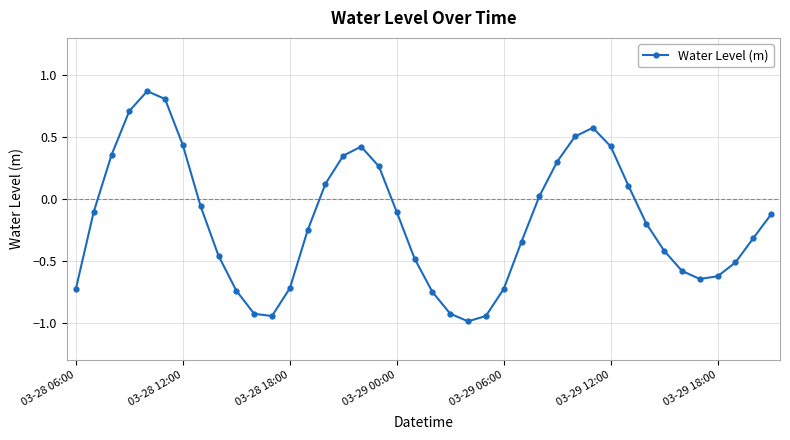

What is the sum of all values?

-7.4